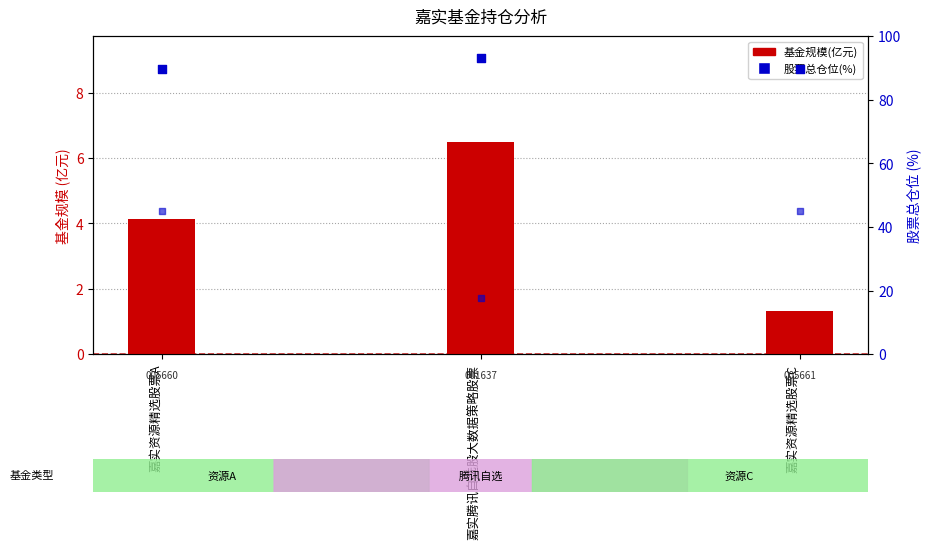

At which category is the sum across all series the highest?

嘉实资源精选股票A